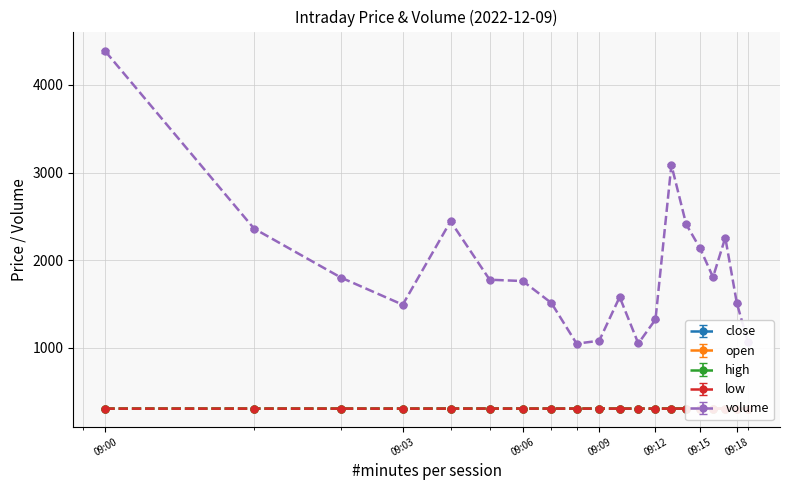

Is this an area chart (filled region under the line)?

No